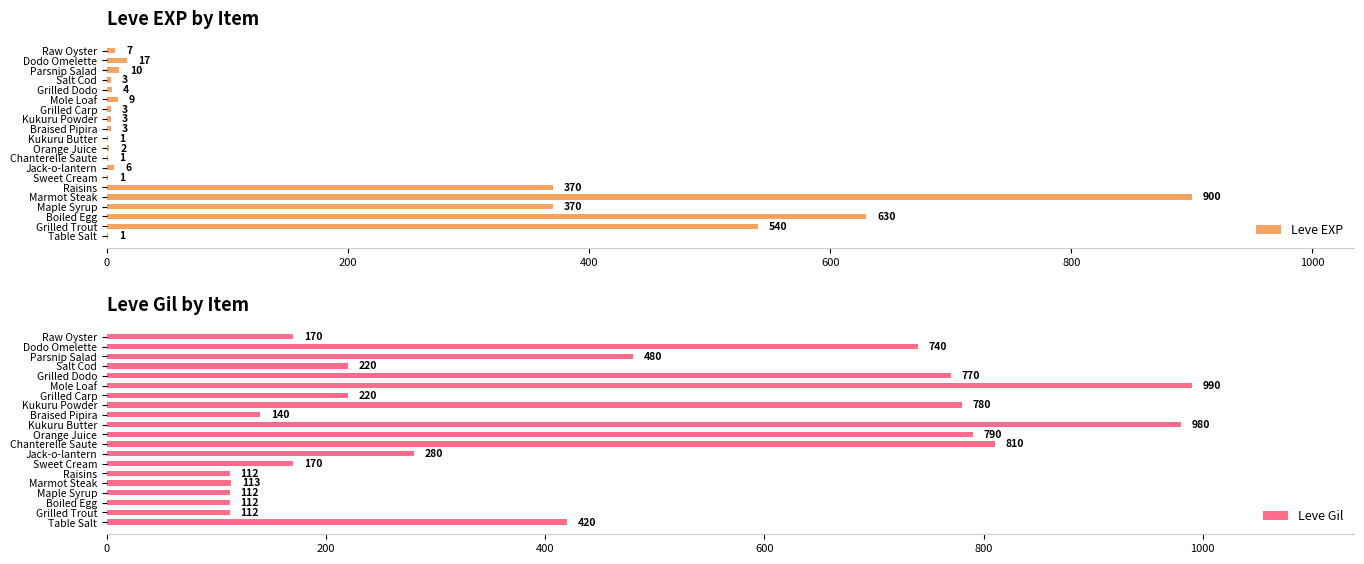

Count the number of data series in this chart.

2